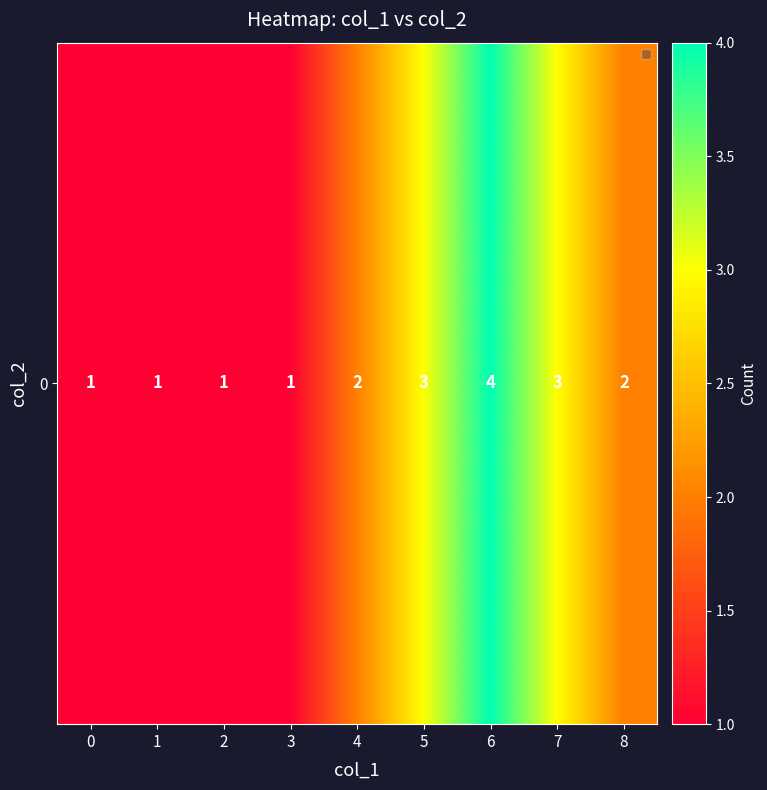

The value at 7 is 3. True or false?

True